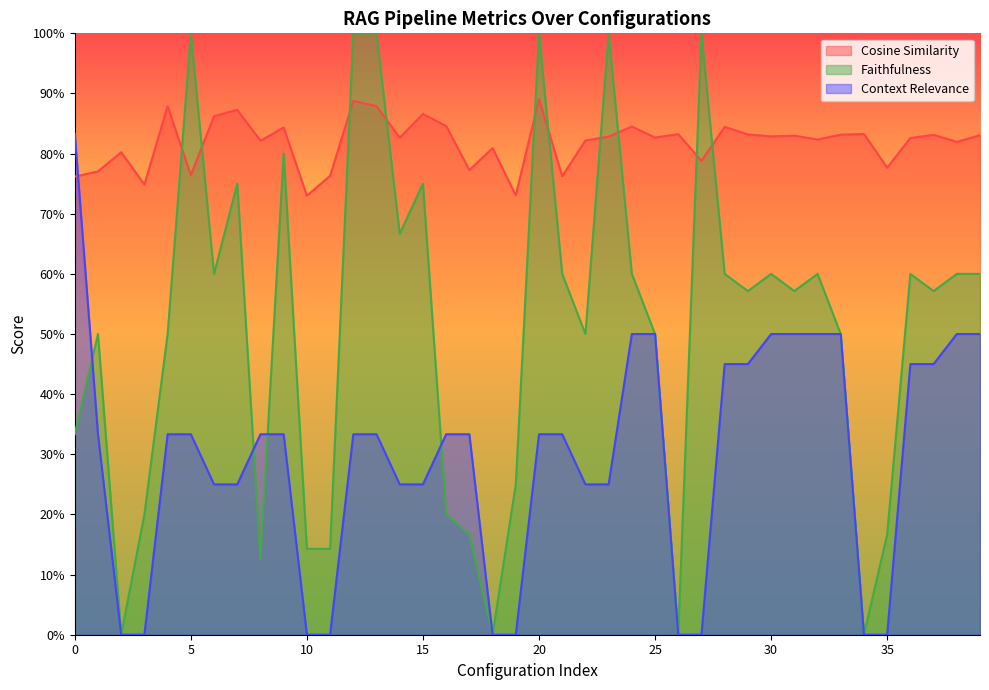

What is the value of the Context Relevance point at the 38th from the left?

0.4